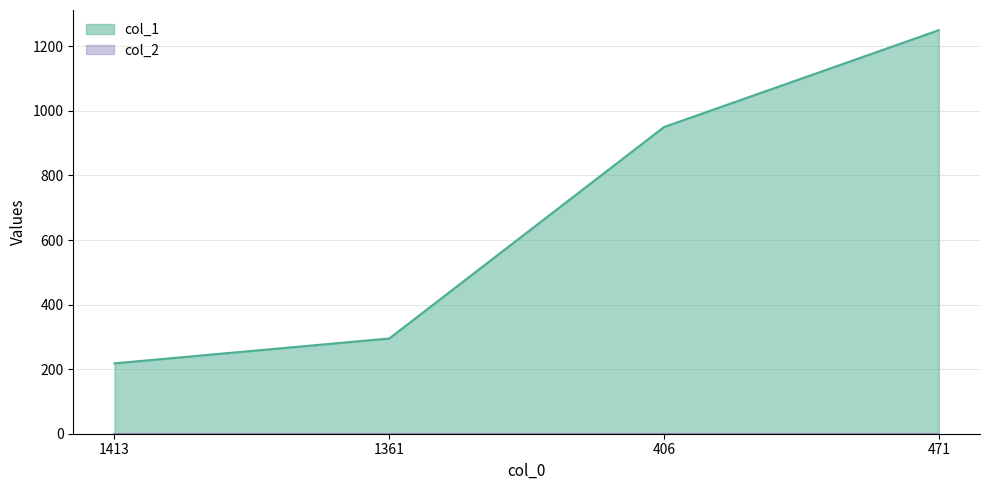

What is the change in value from 1361 to 406?

+655